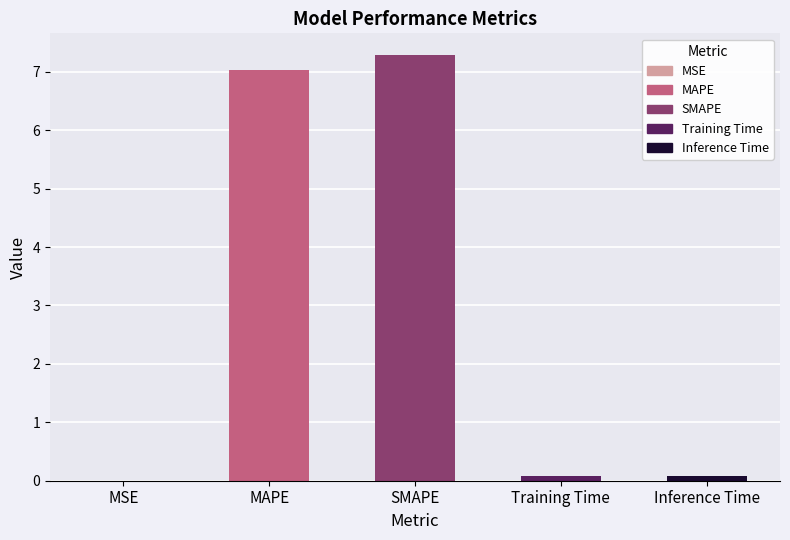

What is the change in value from MAPE to Training Time?

-7.0